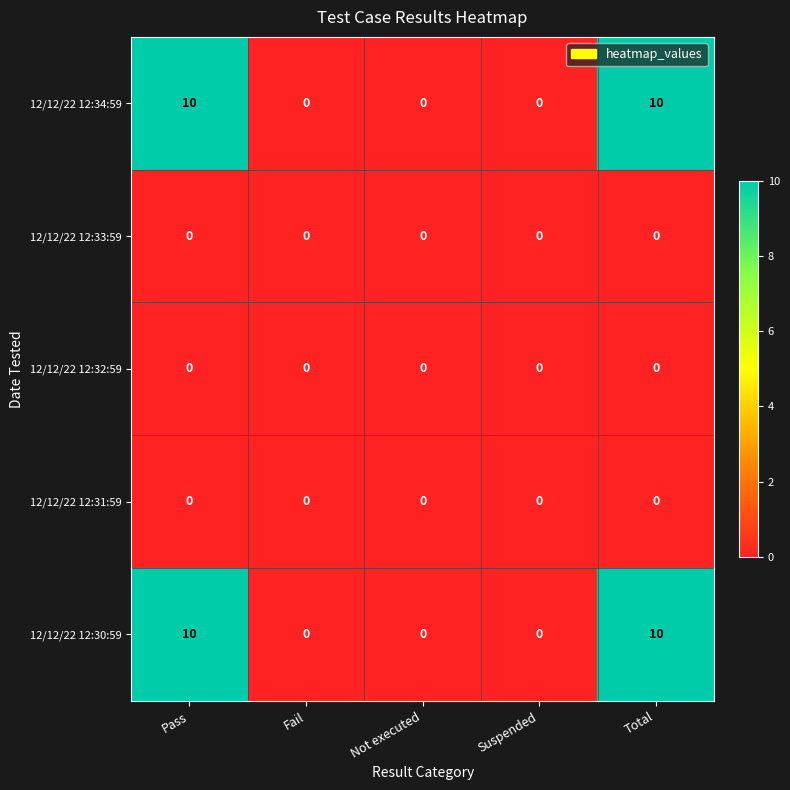

What is the sum of the 12/12/22 12:34:59 values at Total and Not executed?

10